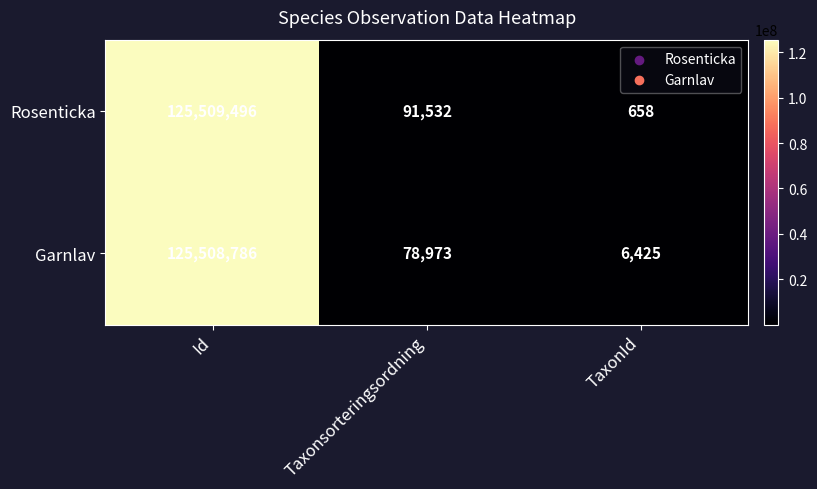

At how many categories does at least one series exceed 86885148?

1